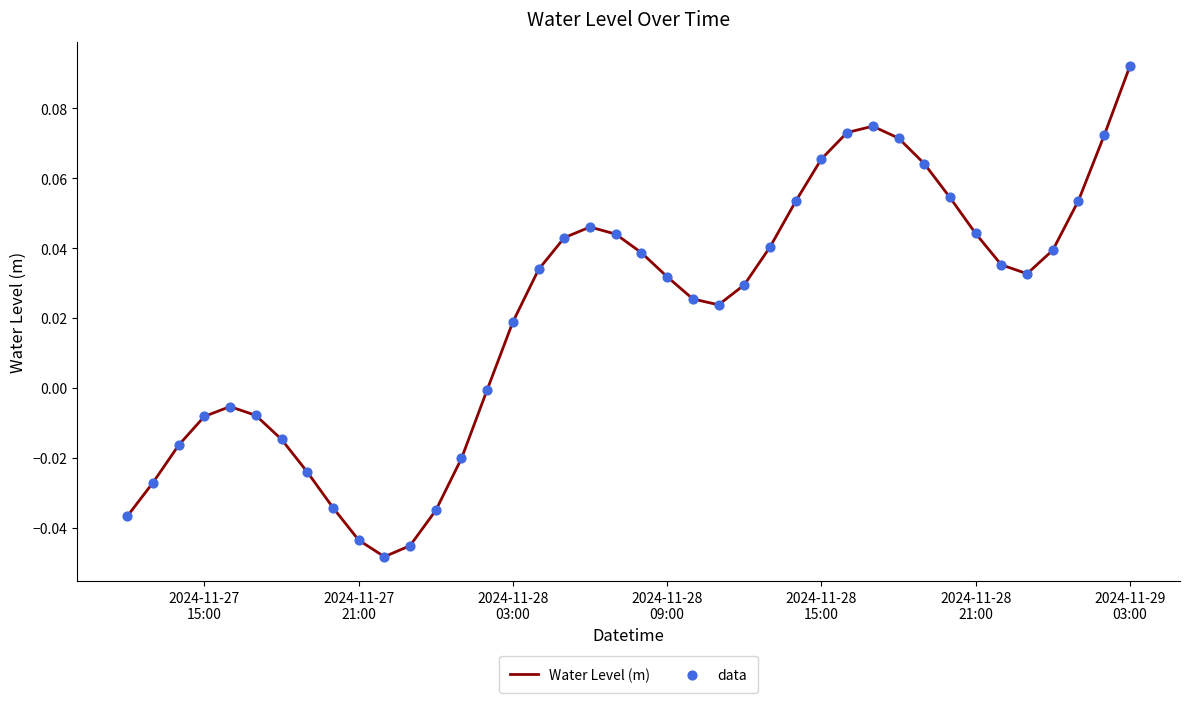

How many lines are shown in the chart?

1